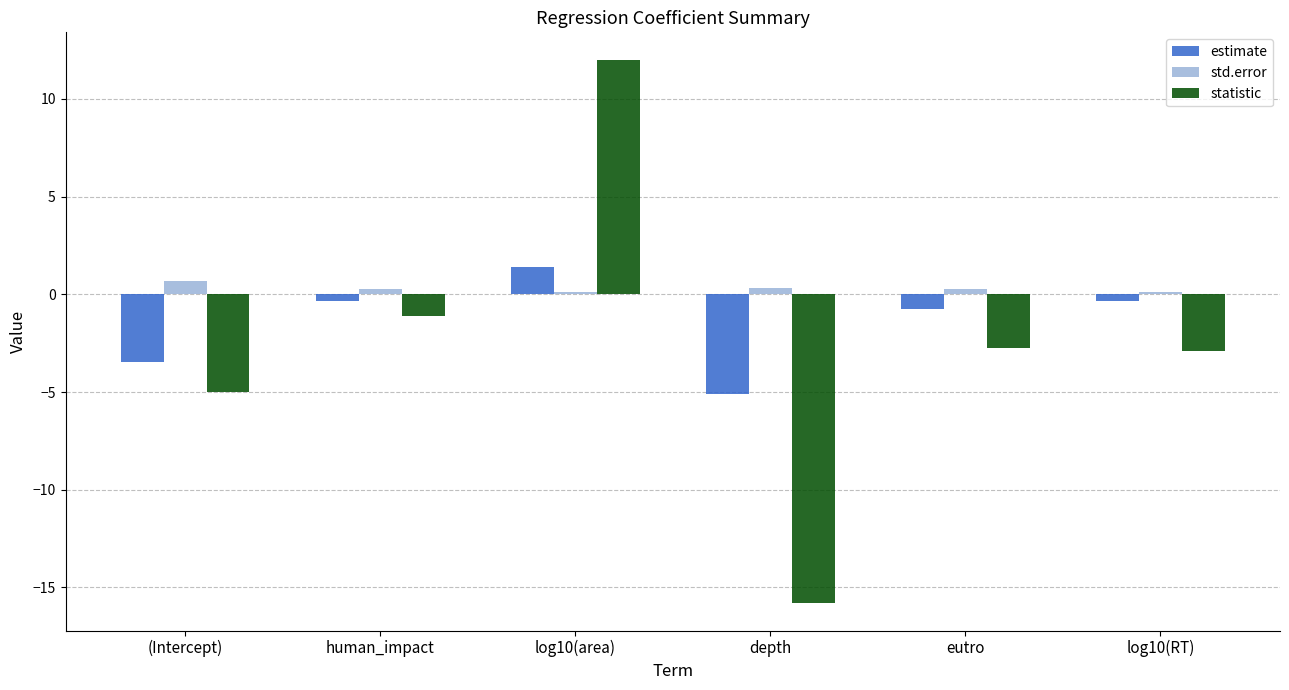

What position from the left is (Intercept)?

1